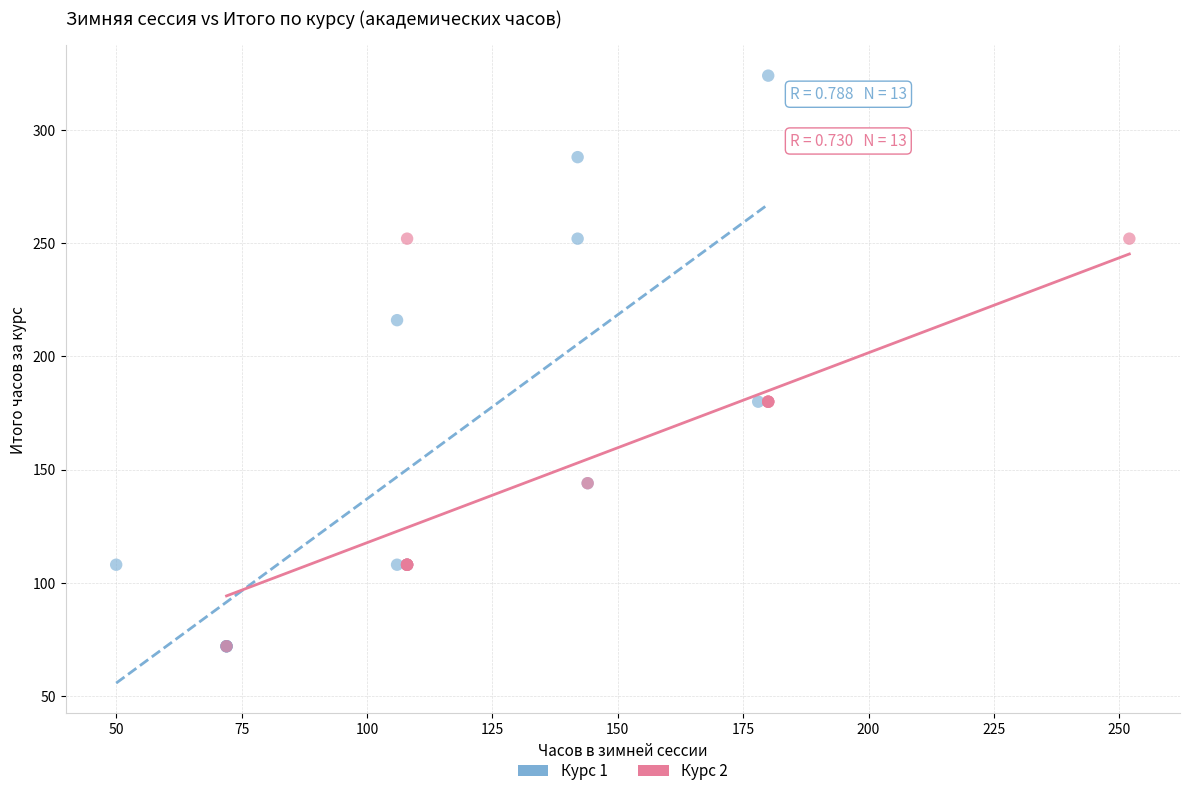

What are all the series names shown in the legend?

Курс 1, Курс 2